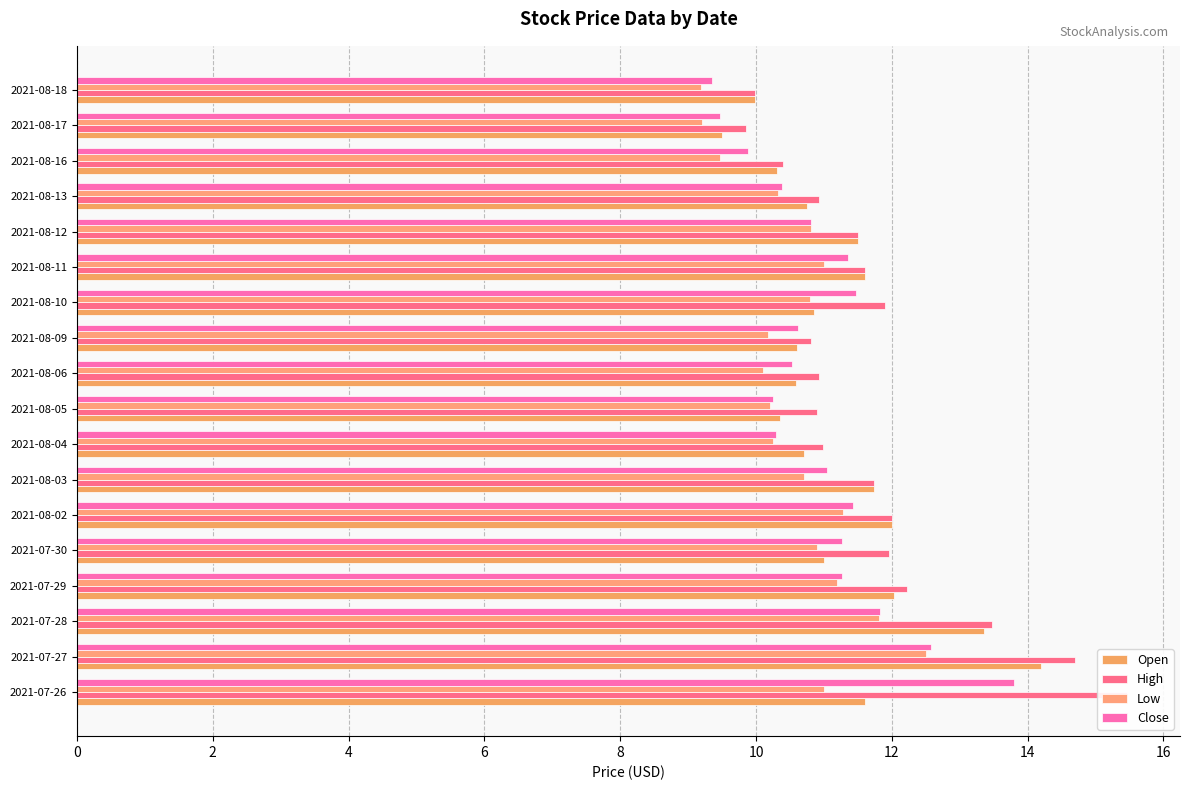

What is the average value of the Open series?

11.3